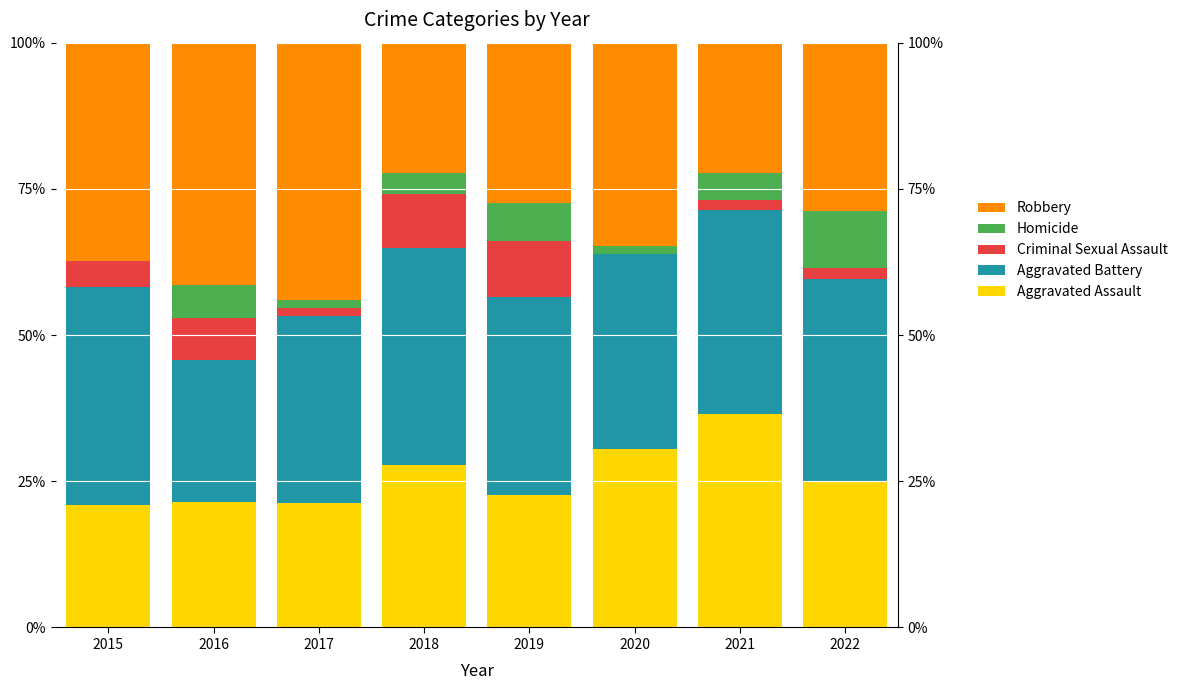

Between 2018 and 2019, which is larger?

2018